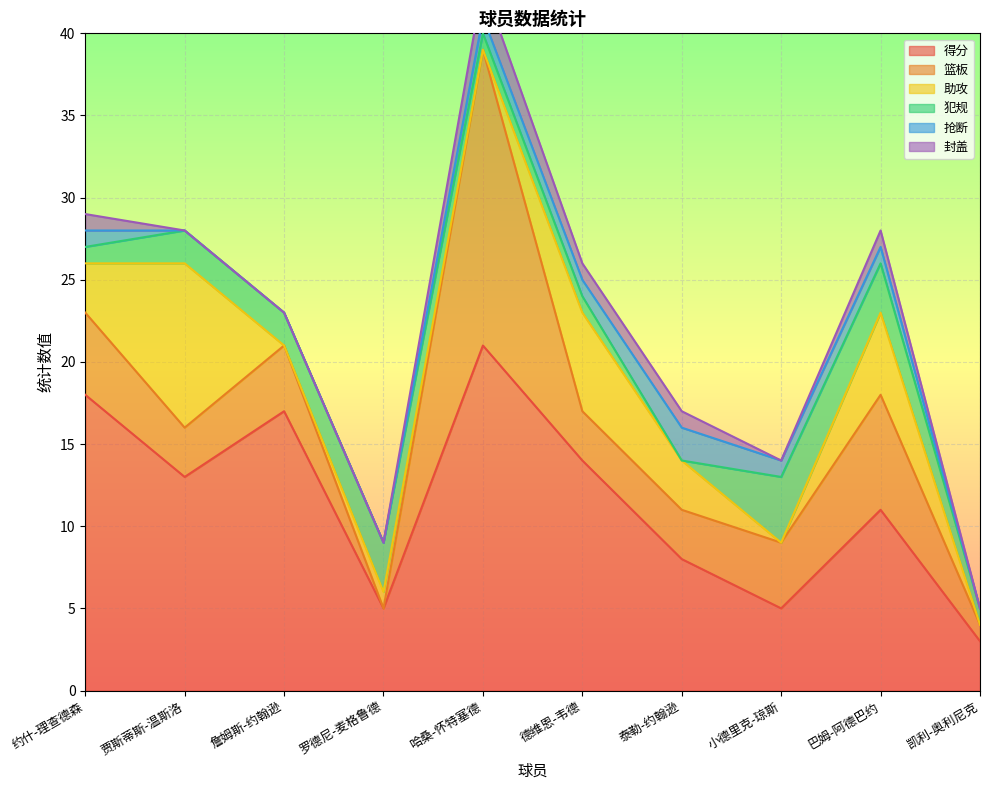

What position from the right is 德维恩-韦德?

5